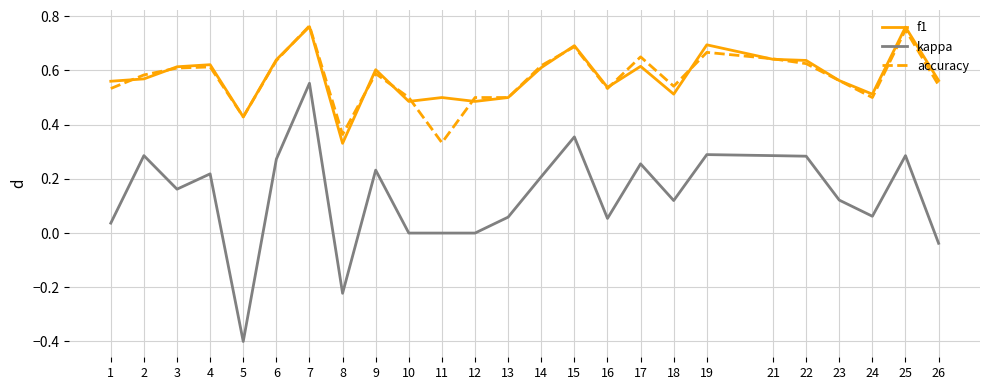

True or false: accuracy and kappa cross at least once.

False